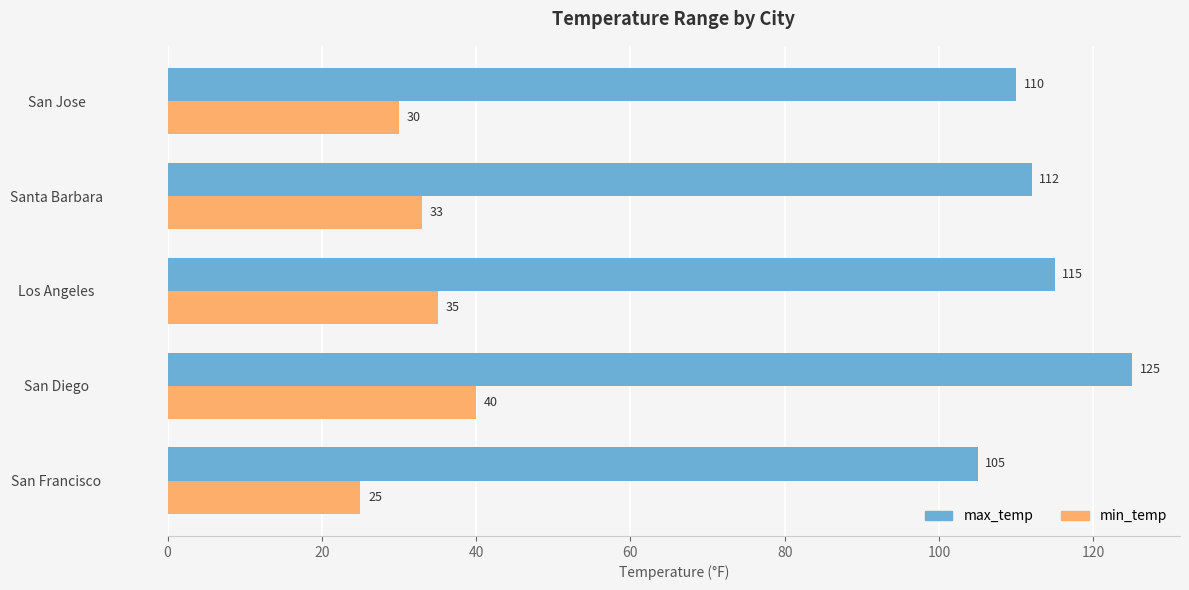

At which category is the sum across all series the highest?

San Diego